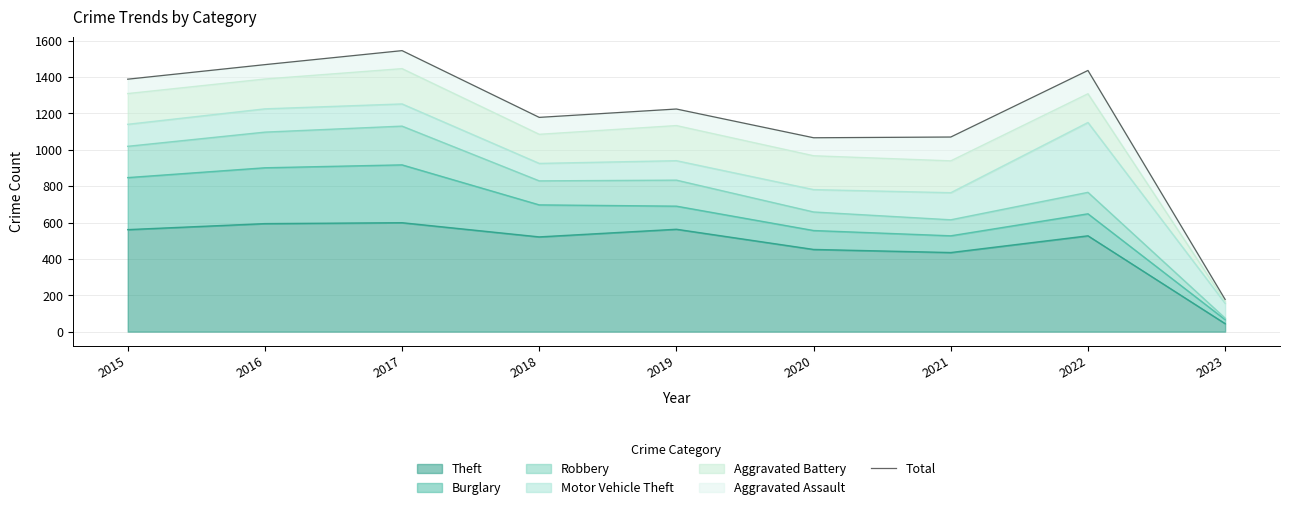

True or false: the data has more than 2 interior local peaks.

True